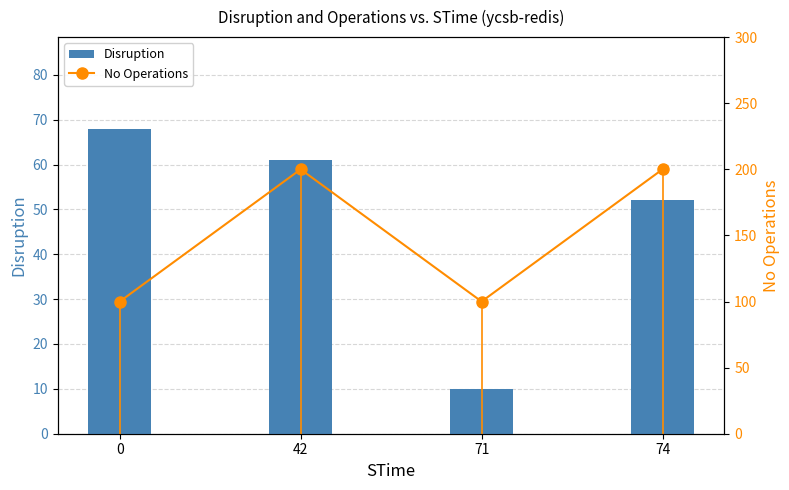

Reading left to right, what are all the values shown in this chart?

Disruption: 0=68	42=61	71=10	74=52
No Operations: 0=100	42=200	71=100	74=200